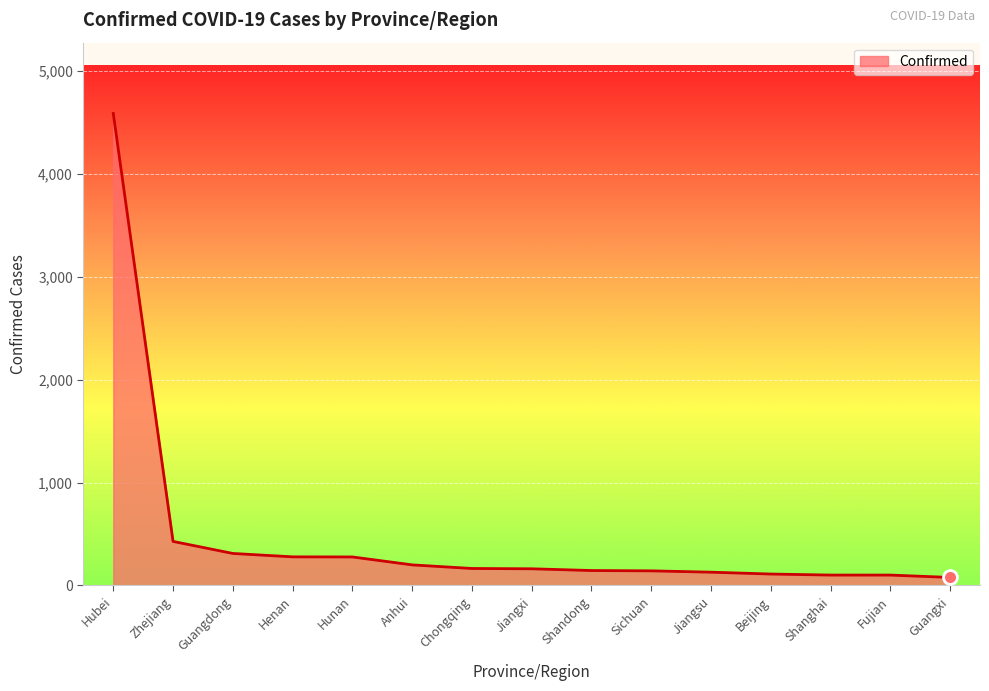

What is the difference between the maximum and minimum values?

4508